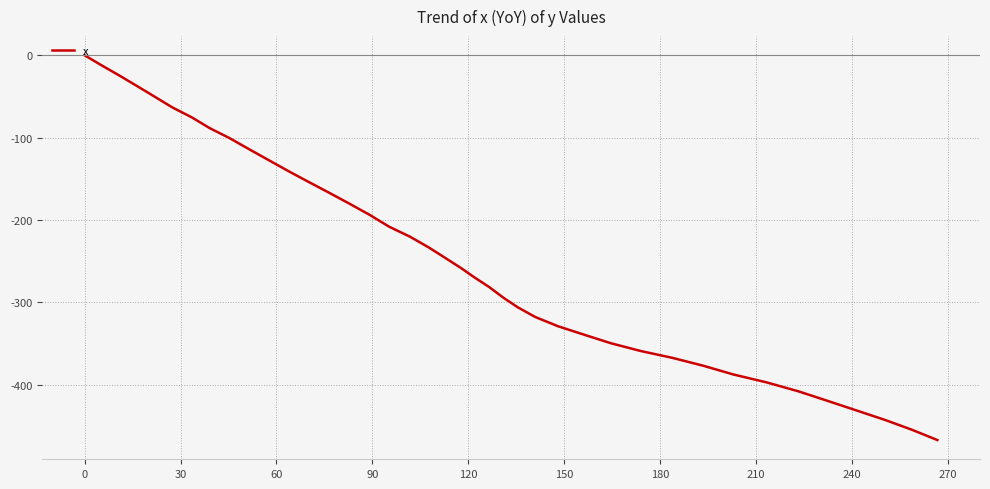

What is the difference between the maximum and minimum values?

467.2